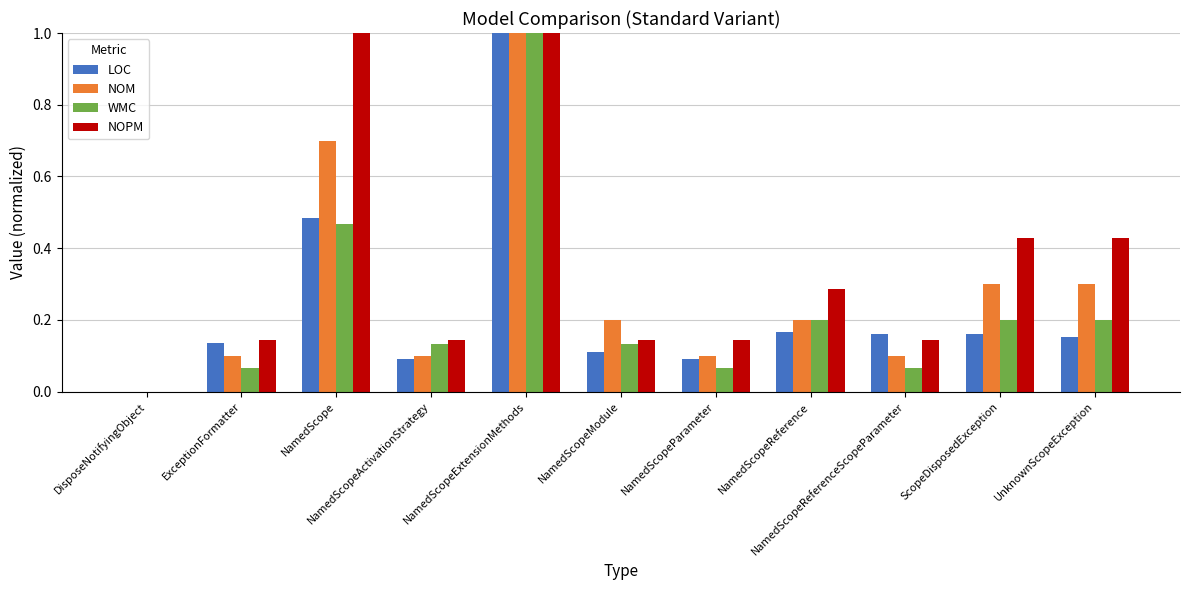

What are all the series names shown in the legend?

LOC, NOM, WMC, NOPM